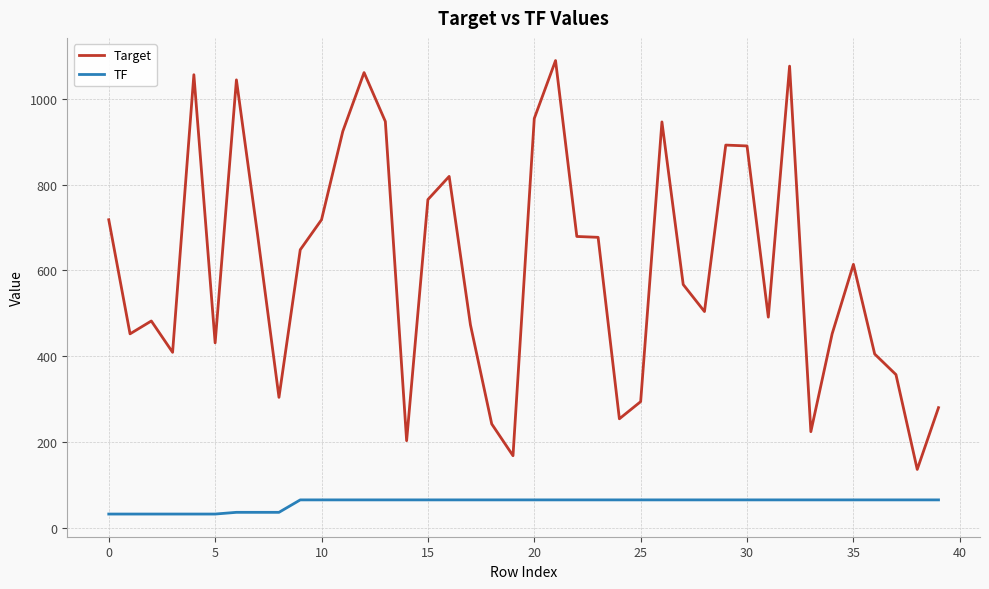

Rank the series by their average value, from lowest to highest.

TF, Target